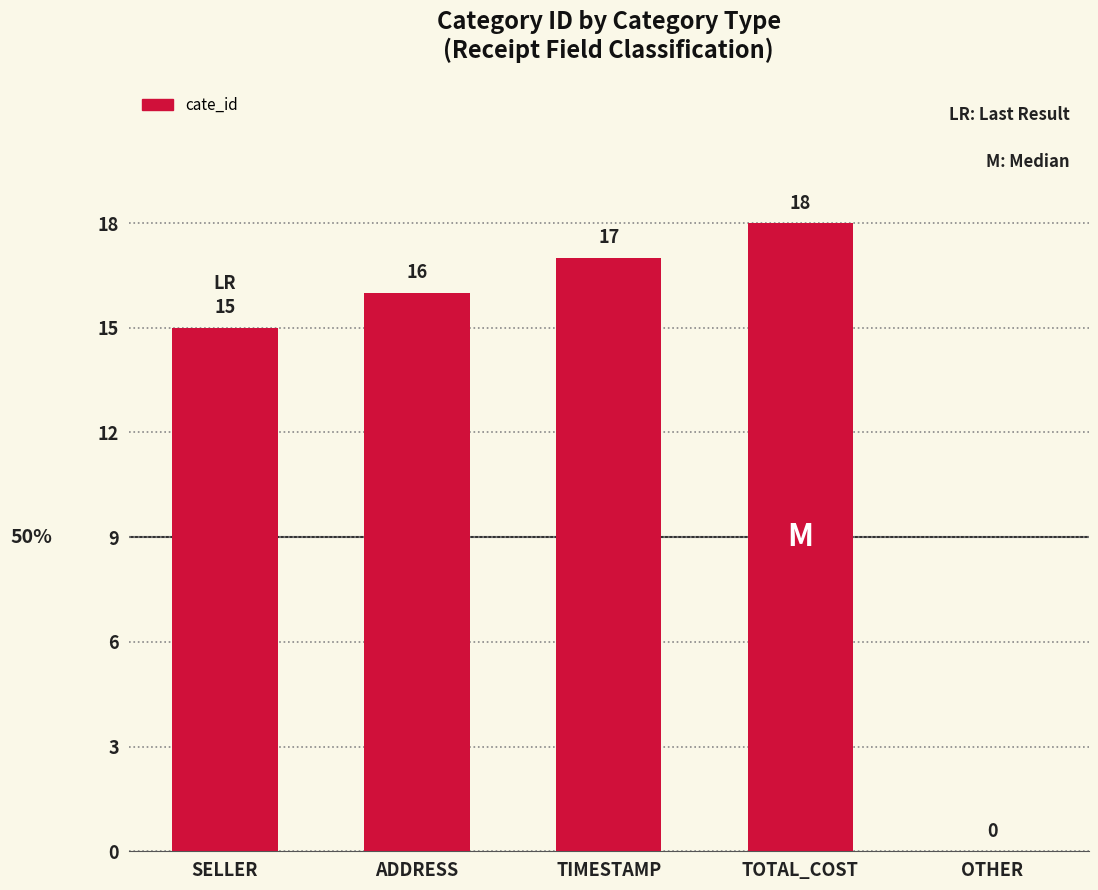

What is the difference between the values at TOTAL_COST and SELLER?

3